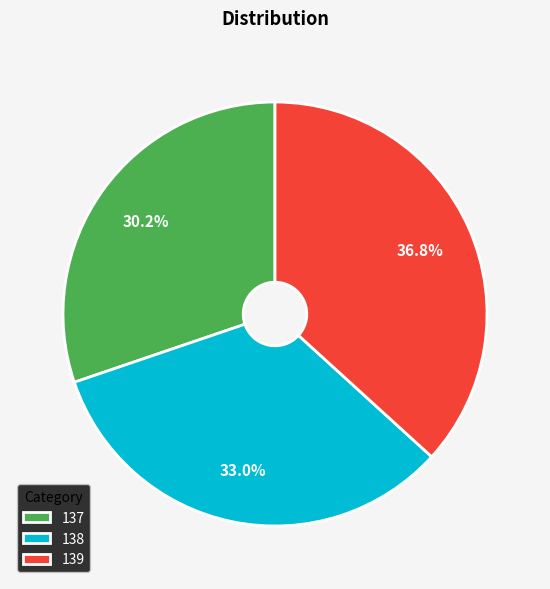

To the nearest percent, what is the difference between the 139 and 138 slice percentages?

4%